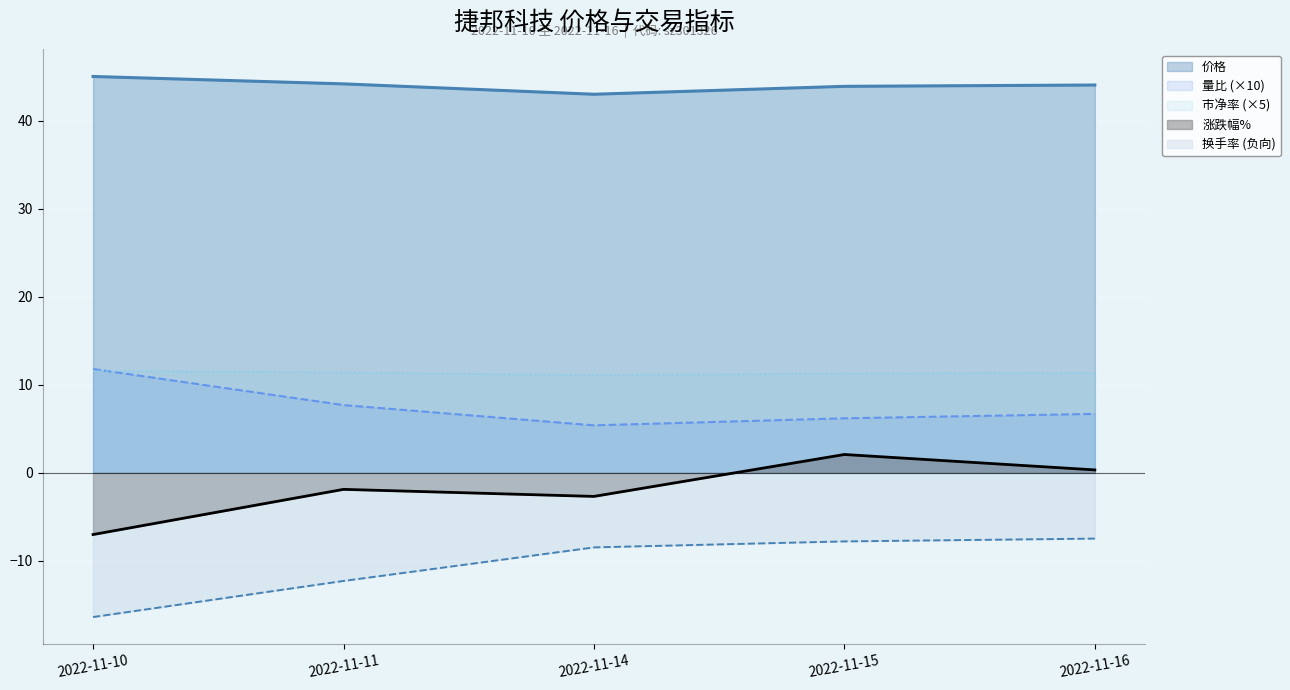

Does the chart display data point markers on the line(s)?

No